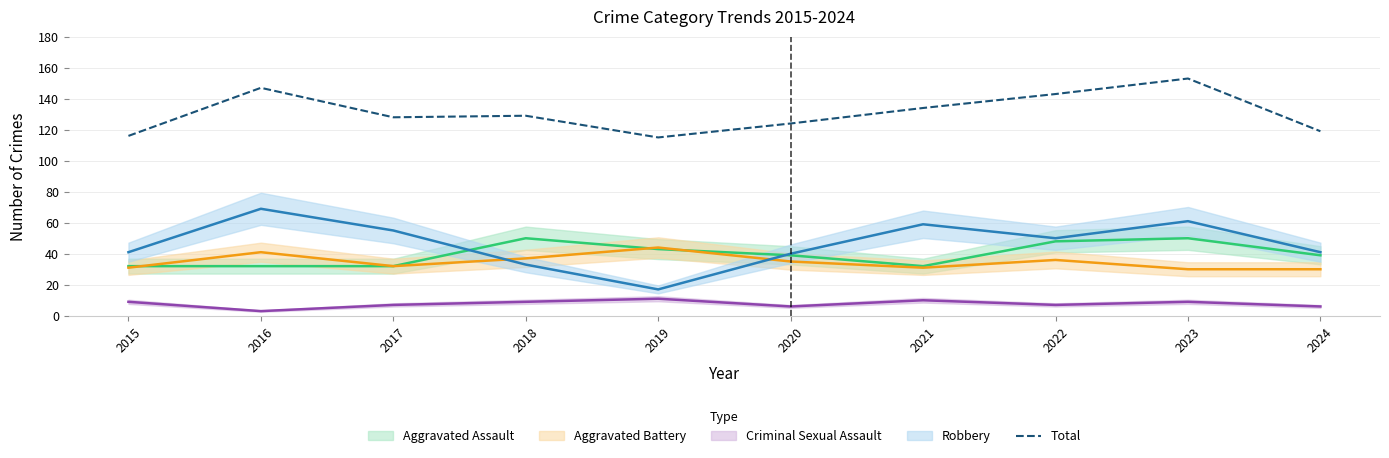

Which category has the highest value in the Total series?

2023